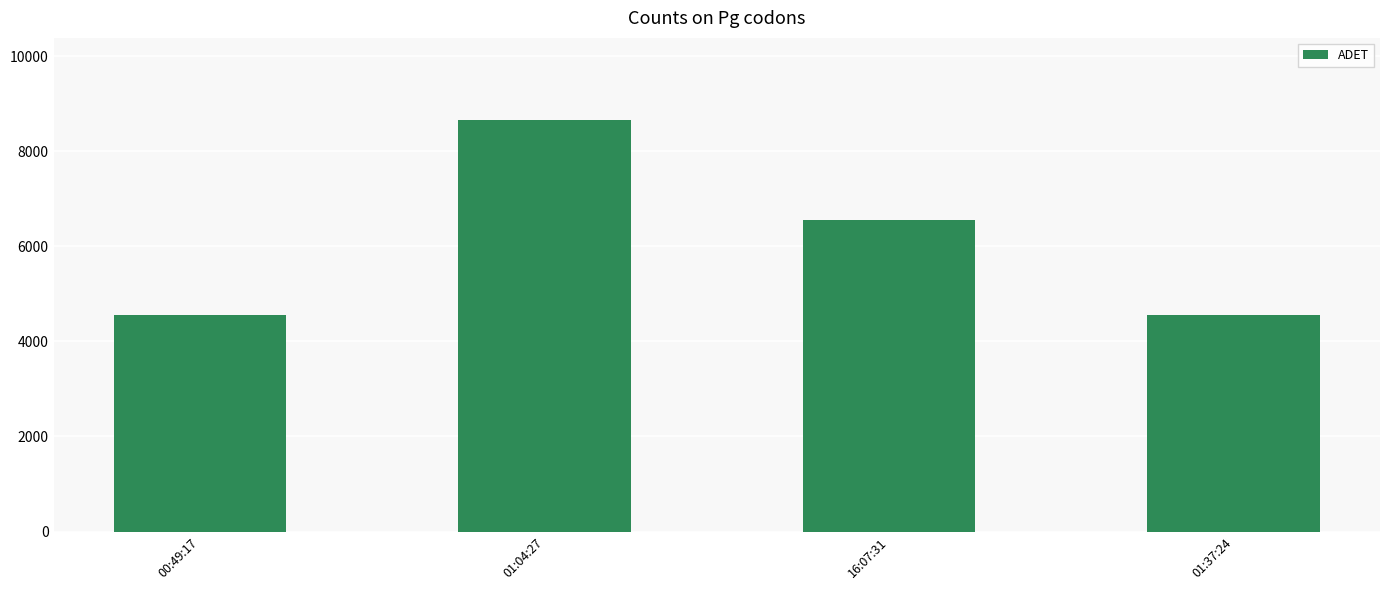

What value does the data have at 01:04:27, to the nearest 50?

8650